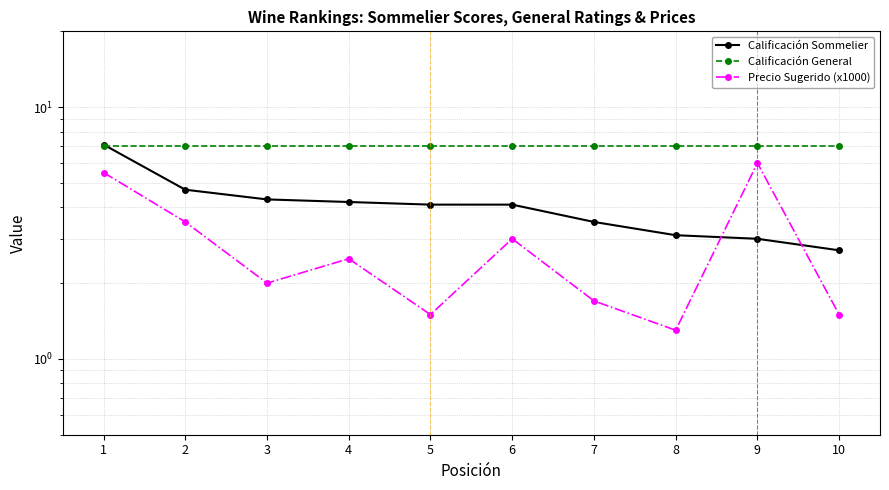

What is the value of the Calificación Sommelier point at the 7th from the left?

3.5